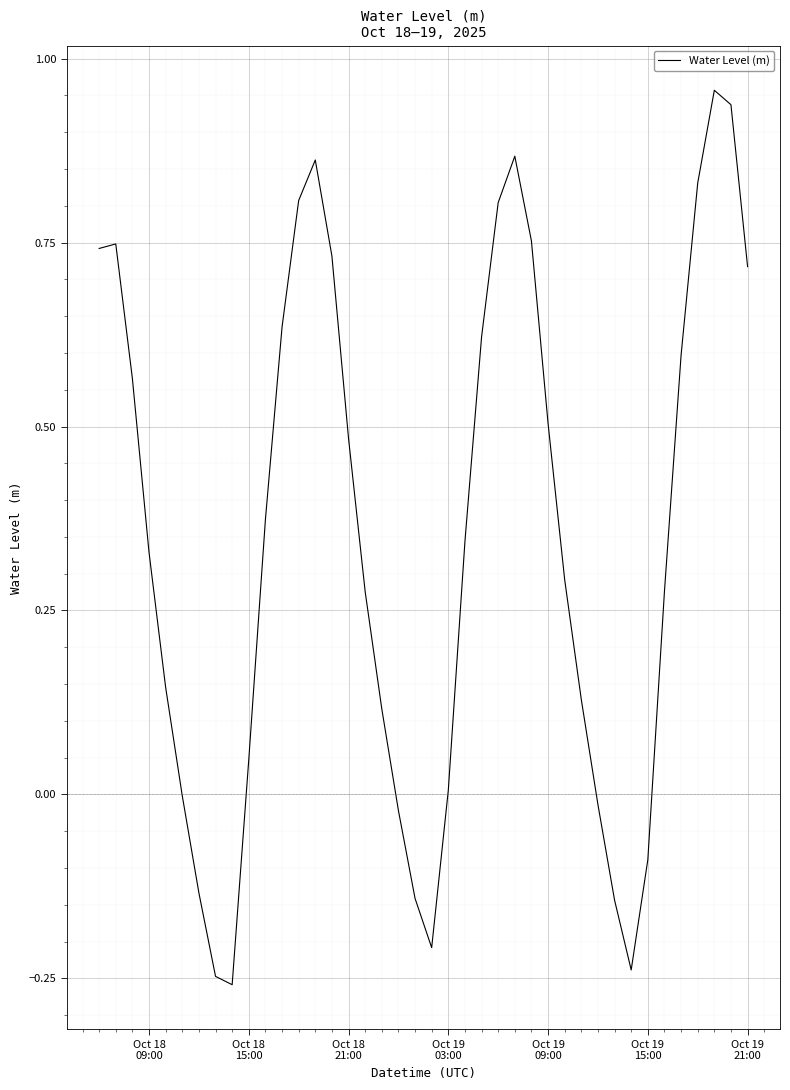

What is the difference between the maximum and minimum values?

1.2